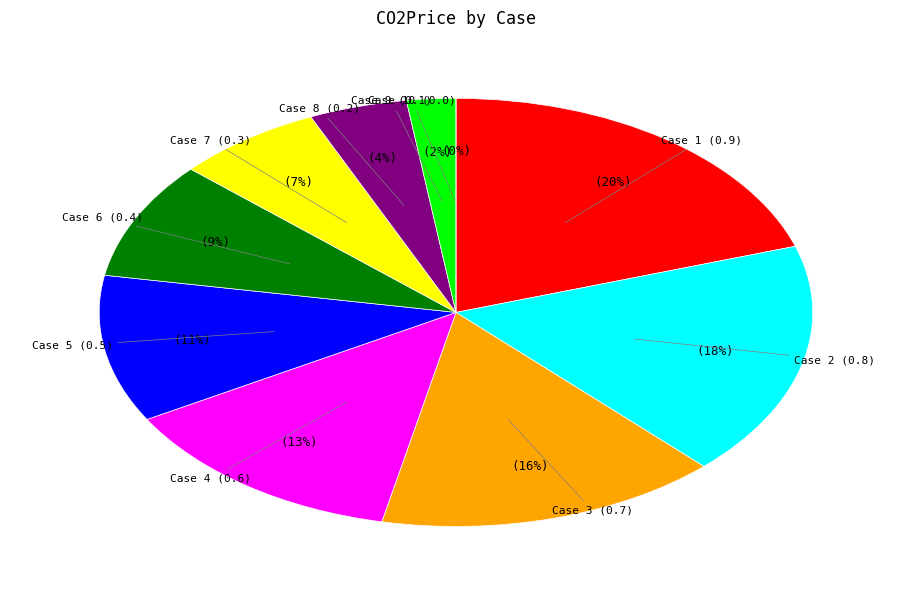

Does any single category account for the majority?

No